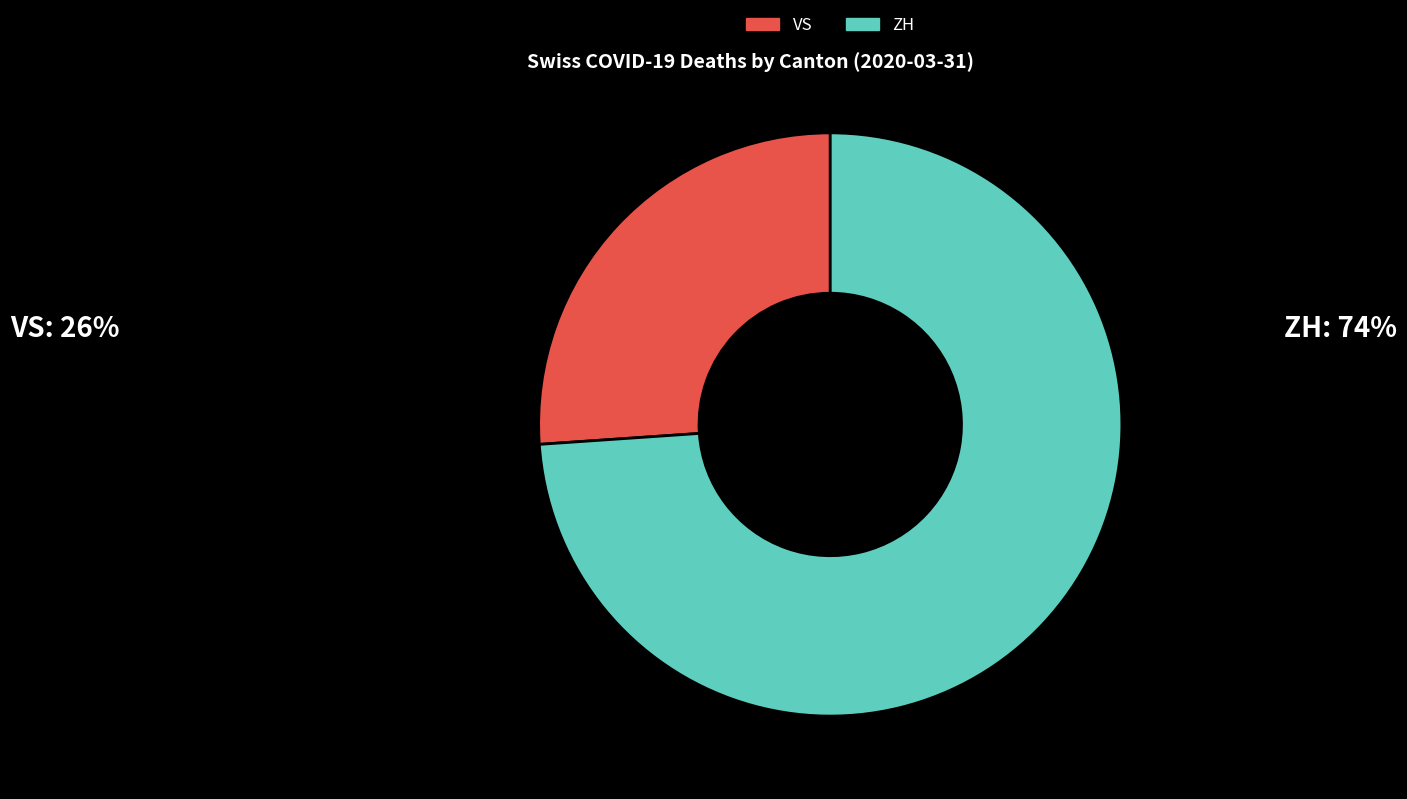

Combined, do VS and ZH account for over 50%?

Yes